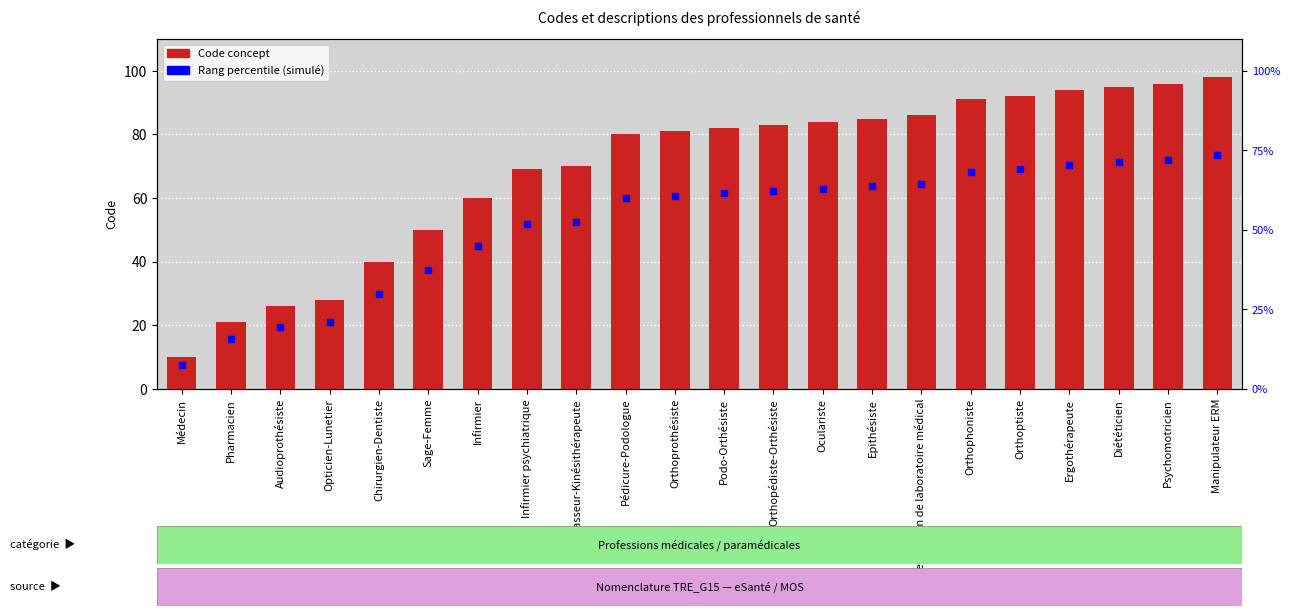

At how many categories does at least one series exceed 60?

15